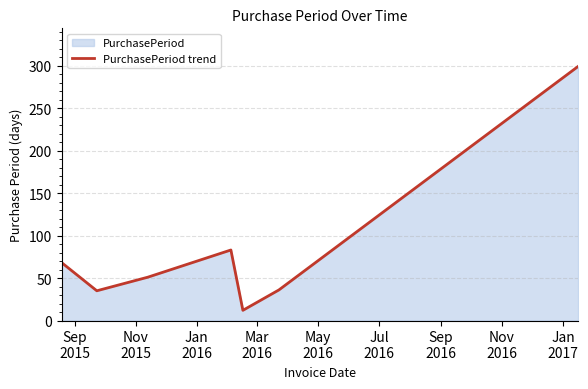

True or false: there are more than 0 points higher than both neighbors.

True